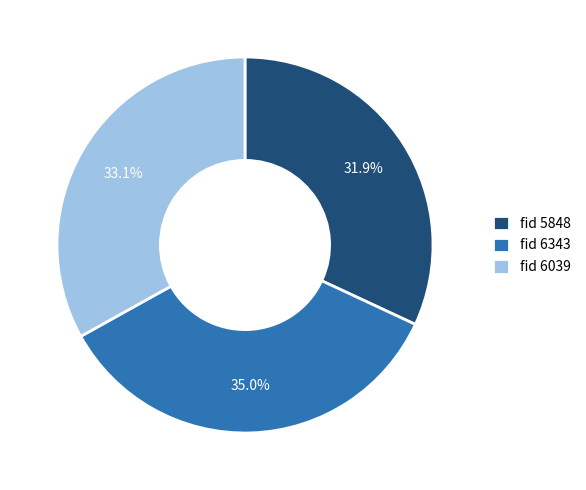

Is there any slice that represents more than half of the pie?

No